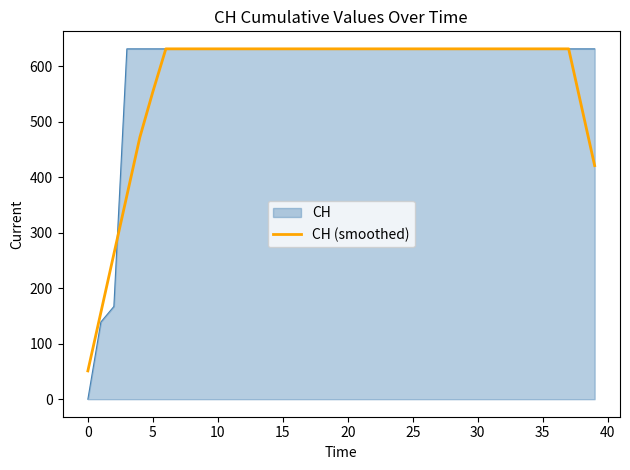

Which series has the largest range (max minus min)?

CH